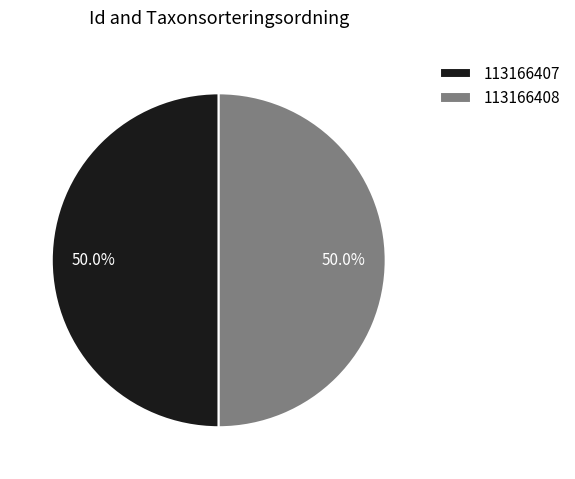

Combined, what portion of the pie is 113166408 and 113166407?

100.0%